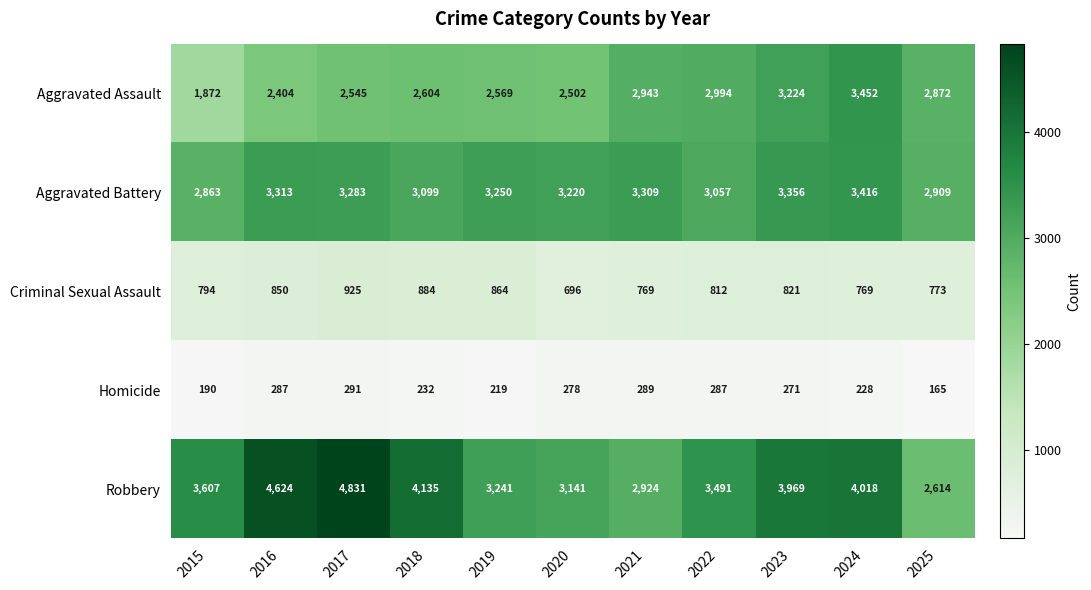

How many data points does each series have?

11